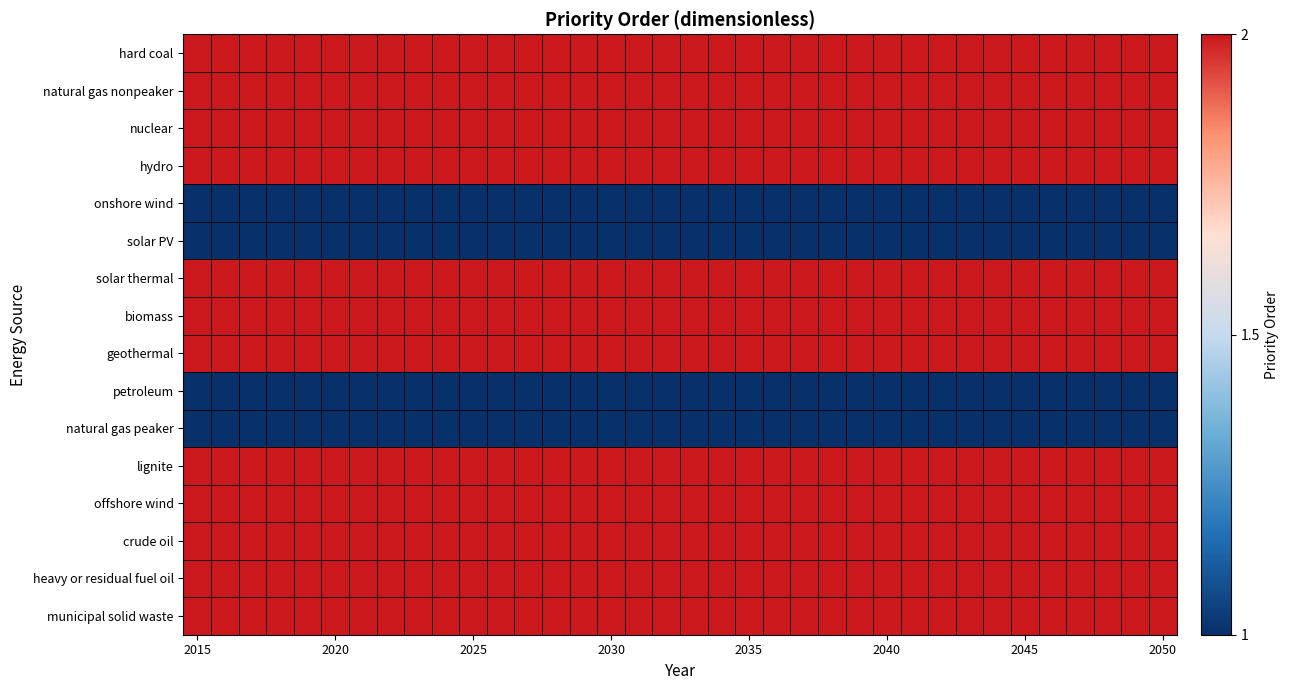

Reading left to right, transcribe all the data shown in this chart.

hard coal: 2	2	2	2	2	2	2	2	2	2	2	2	2	2	2	2	2	2	2	2	2	2	2	2	2	2	2	2	2	2	2	2	2	2	2	2
natural gas nonpeaker: 2	2	2	2	2	2	2	2	2	2	2	2	2	2	2	2	2	2	2	2	2	2	2	2	2	2	2	2	2	2	2	2	2	2	2	2
nuclear: 2	2	2	2	2	2	2	2	2	2	2	2	2	2	2	2	2	2	2	2	2	2	2	2	2	2	2	2	2	2	2	2	2	2	2	2
hydro: 2	2	2	2	2	2	2	2	2	2	2	2	2	2	2	2	2	2	2	2	2	2	2	2	2	2	2	2	2	2	2	2	2	2	2	2
onshore wind: 1	1	1	1	1	1	1	1	1	1	1	1	1	1	1	1	1	1	1	1	1	1	1	1	1	1	1	1	1	1	1	1	1	1	1	1
solar PV: 1	1	1	1	1	1	1	1	1	1	1	1	1	1	1	1	1	1	1	1	1	1	1	1	1	1	1	1	1	1	1	1	1	1	1	1
solar thermal: 2	2	2	2	2	2	2	2	2	2	2	2	2	2	2	2	2	2	2	2	2	2	2	2	2	2	2	2	2	2	2	2	2	2	2	2
biomass: 2	2	2	2	2	2	2	2	2	2	2	2	2	2	2	2	2	2	2	2	2	2	2	2	2	2	2	2	2	2	2	2	2	2	2	2
geothermal: 2	2	2	2	2	2	2	2	2	2	2	2	2	2	2	2	2	2	2	2	2	2	2	2	2	2	2	2	2	2	2	2	2	2	2	2
petroleum: 1	1	1	1	1	1	1	1	1	1	1	1	1	1	1	1	1	1	1	1	1	1	1	1	1	1	1	1	1	1	1	1	1	1	1	1
natural gas peaker: 1	1	1	1	1	1	1	1	1	1	1	1	1	1	1	1	1	1	1	1	1	1	1	1	1	1	1	1	1	1	1	1	1	1	1	1
lignite: 2	2	2	2	2	2	2	2	2	2	2	2	2	2	2	2	2	2	2	2	2	2	2	2	2	2	2	2	2	2	2	2	2	2	2	2
offshore wind: 2	2	2	2	2	2	2	2	2	2	2	2	2	2	2	2	2	2	2	2	2	2	2	2	2	2	2	2	2	2	2	2	2	2	2	2
crude oil: 2	2	2	2	2	2	2	2	2	2	2	2	2	2	2	2	2	2	2	2	2	2	2	2	2	2	2	2	2	2	2	2	2	2	2	2
heavy or residual fuel oil: 2	2	2	2	2	2	2	2	2	2	2	2	2	2	2	2	2	2	2	2	2	2	2	2	2	2	2	2	2	2	2	2	2	2	2	2
municipal solid waste: 2	2	2	2	2	2	2	2	2	2	2	2	2	2	2	2	2	2	2	2	2	2	2	2	2	2	2	2	2	2	2	2	2	2	2	2